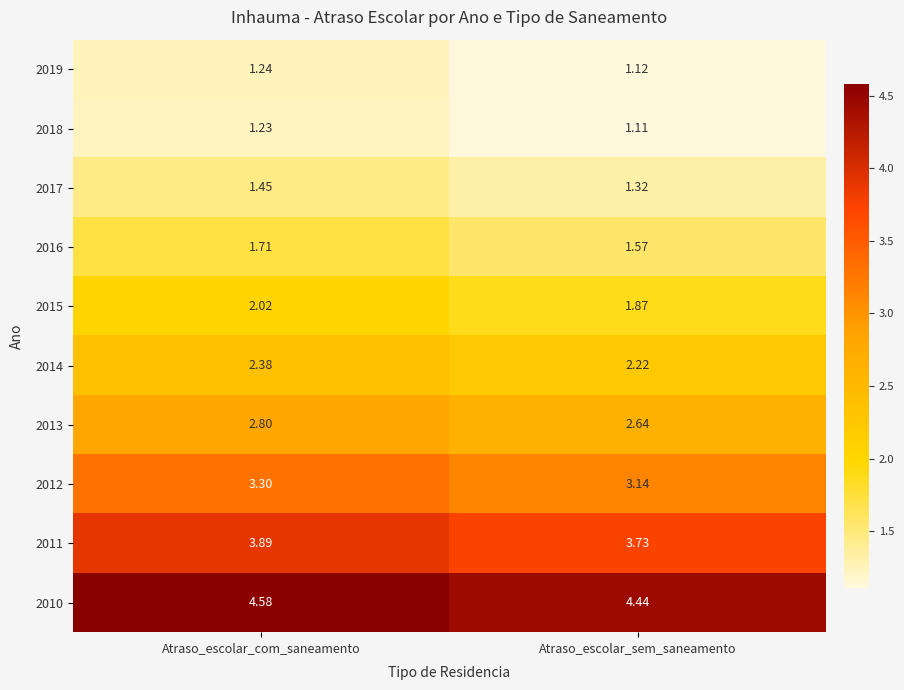

What is the sum of the 2017 values at Atraso_escolar_com_saneamento and Atraso_escolar_sem_saneamento?

2.8